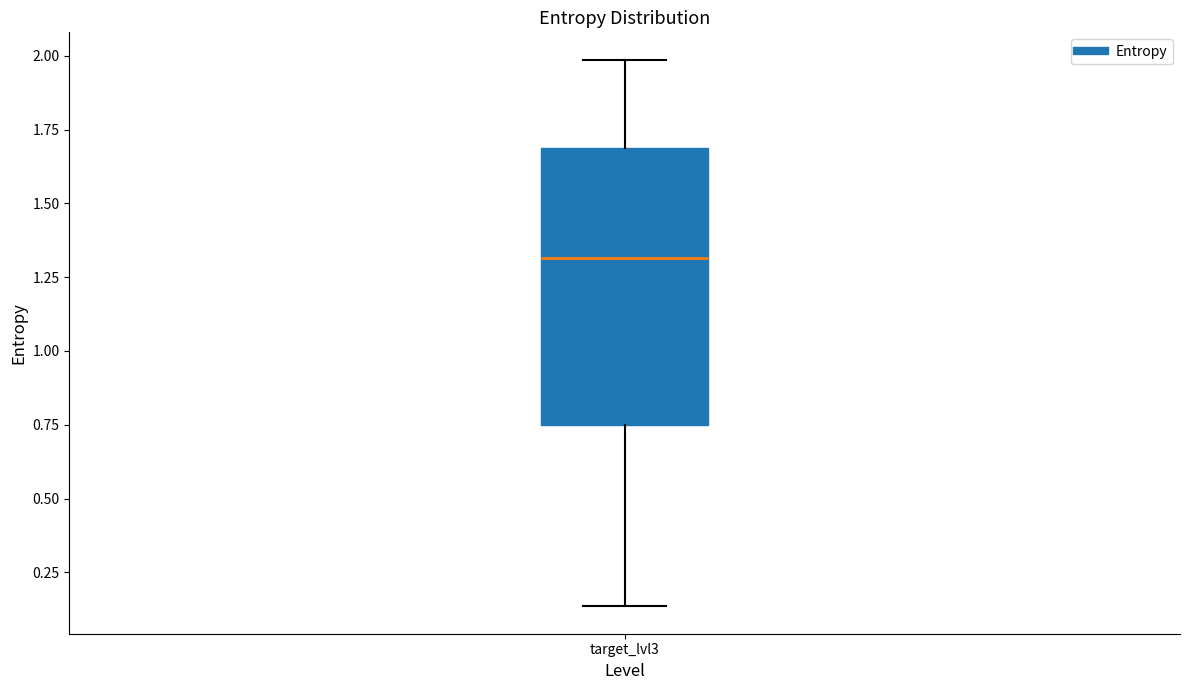

Where does the lower whisker of the box for target_lvl3 end on the y-axis? The values are not printed on the chart, so give them approximately, as read against the axis.

0.15